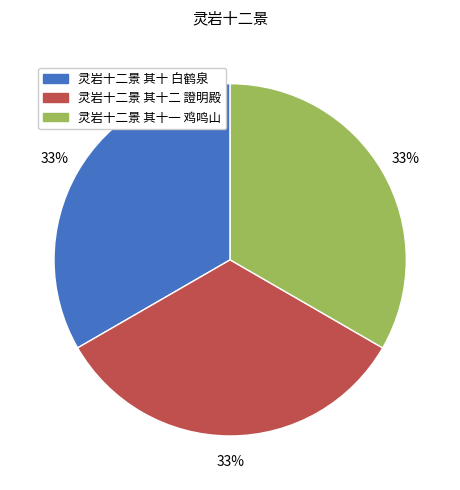

Is there any slice that represents more than half of the pie?

No